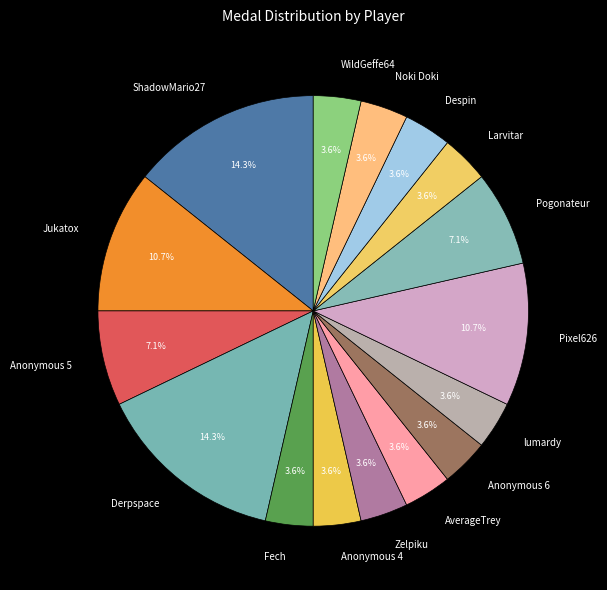

To the nearest percent, what is the difference between the largest and smallest slice percentages?

11%